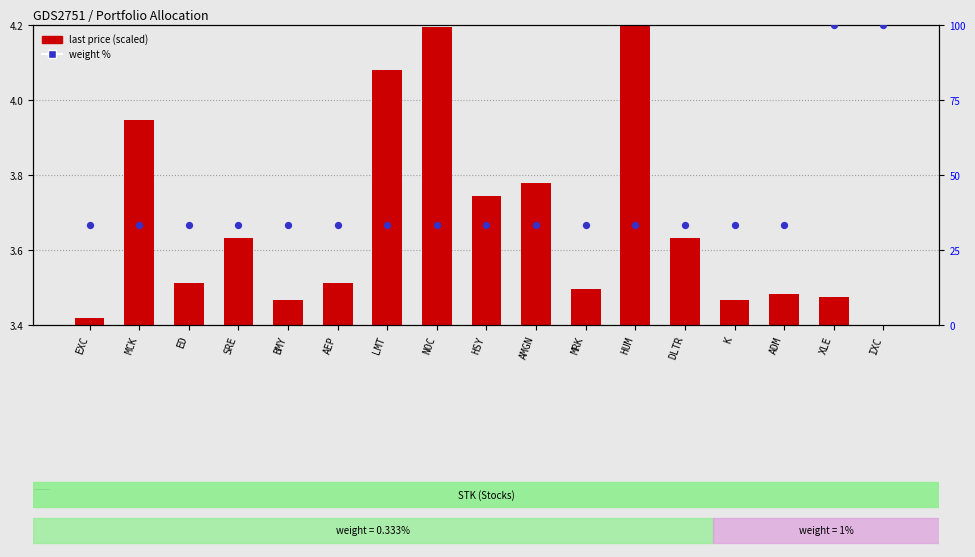

At how many categories does at least one series exceed 47?

2